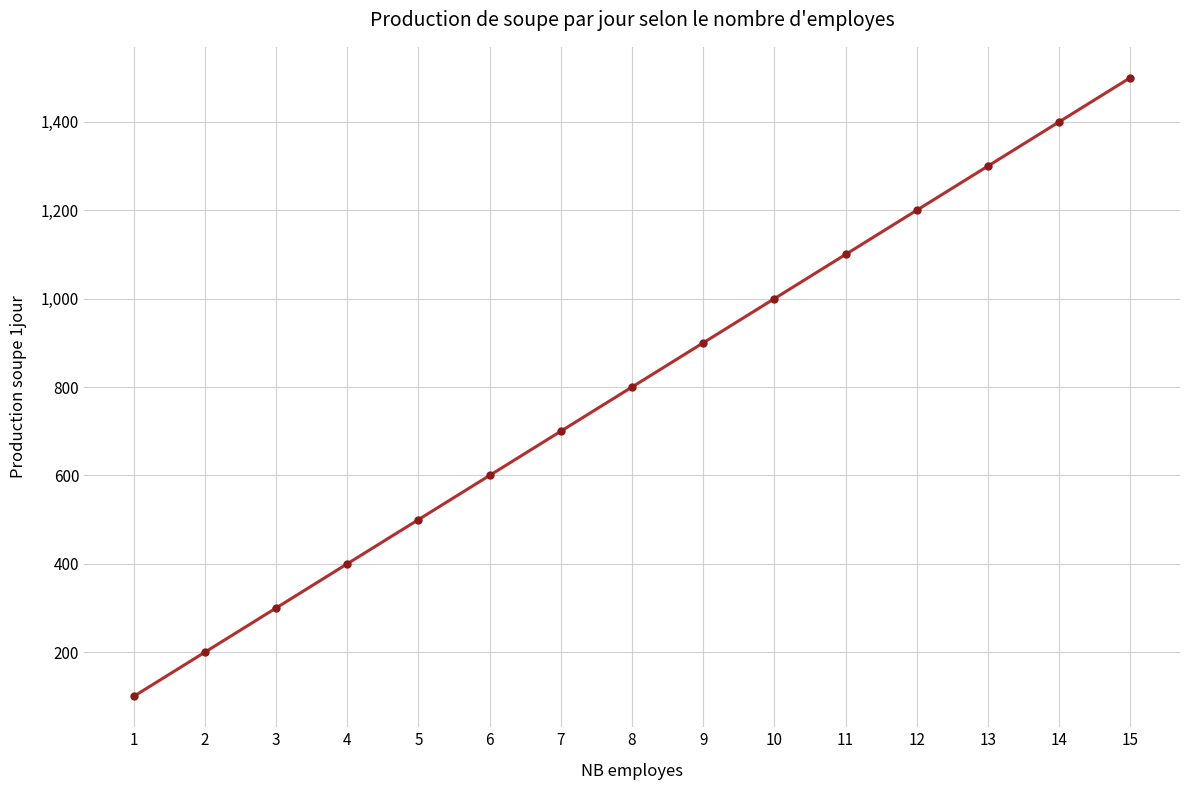

What is the sum of all values?

12000